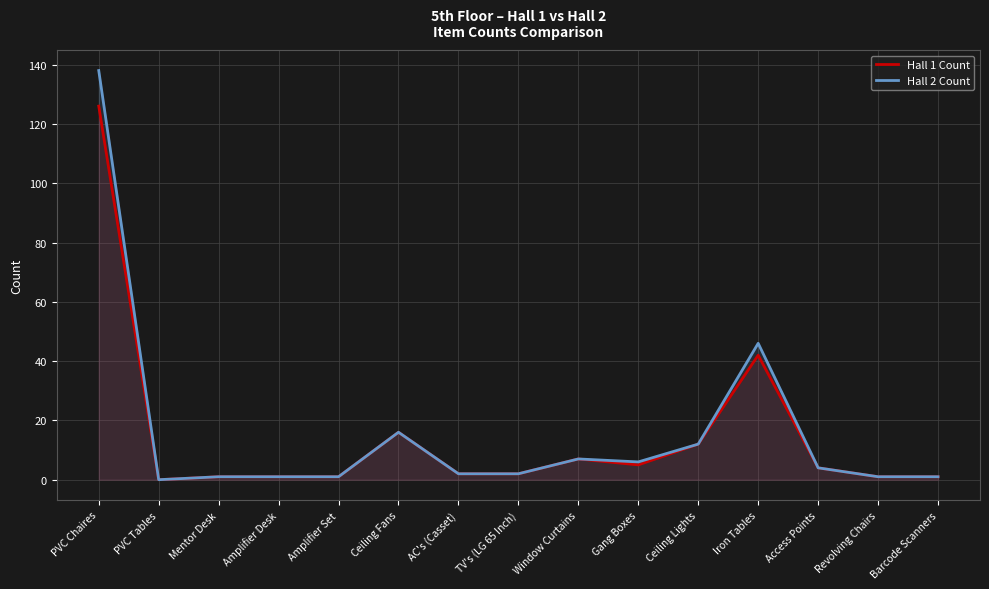

Reading left to right, what are all the values shown in this chart?

Hall 1 Count: 126	0	1	1	1	16	2	2	7	5	12	42	4	1	1
Hall 2 Count: 138	0	1	1	1	16	2	2	7	6	12	46	4	1	1